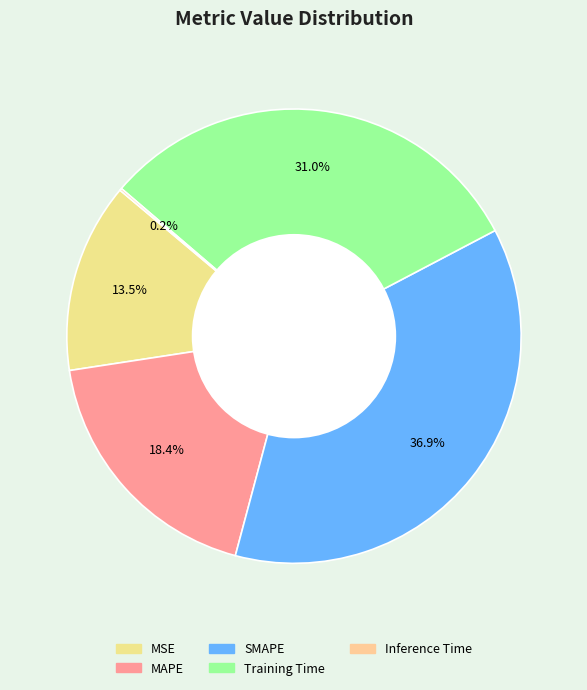

Does Inference Time represent more than half of the total?

No